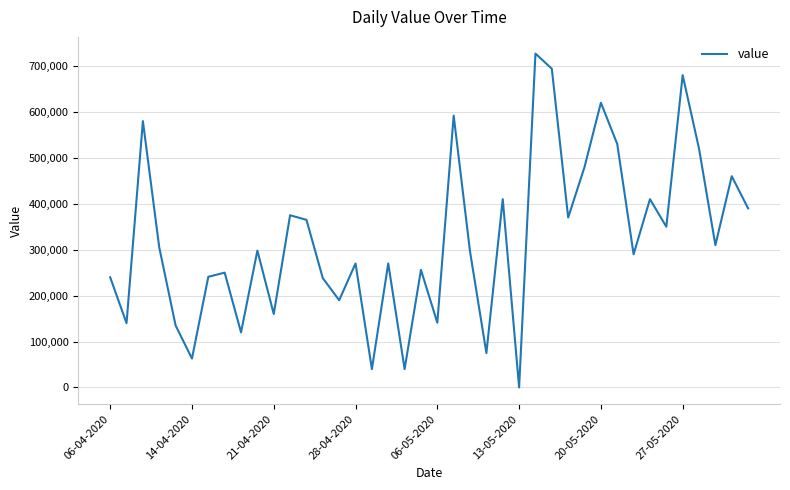

What is the maximum value shown in the chart?

727000